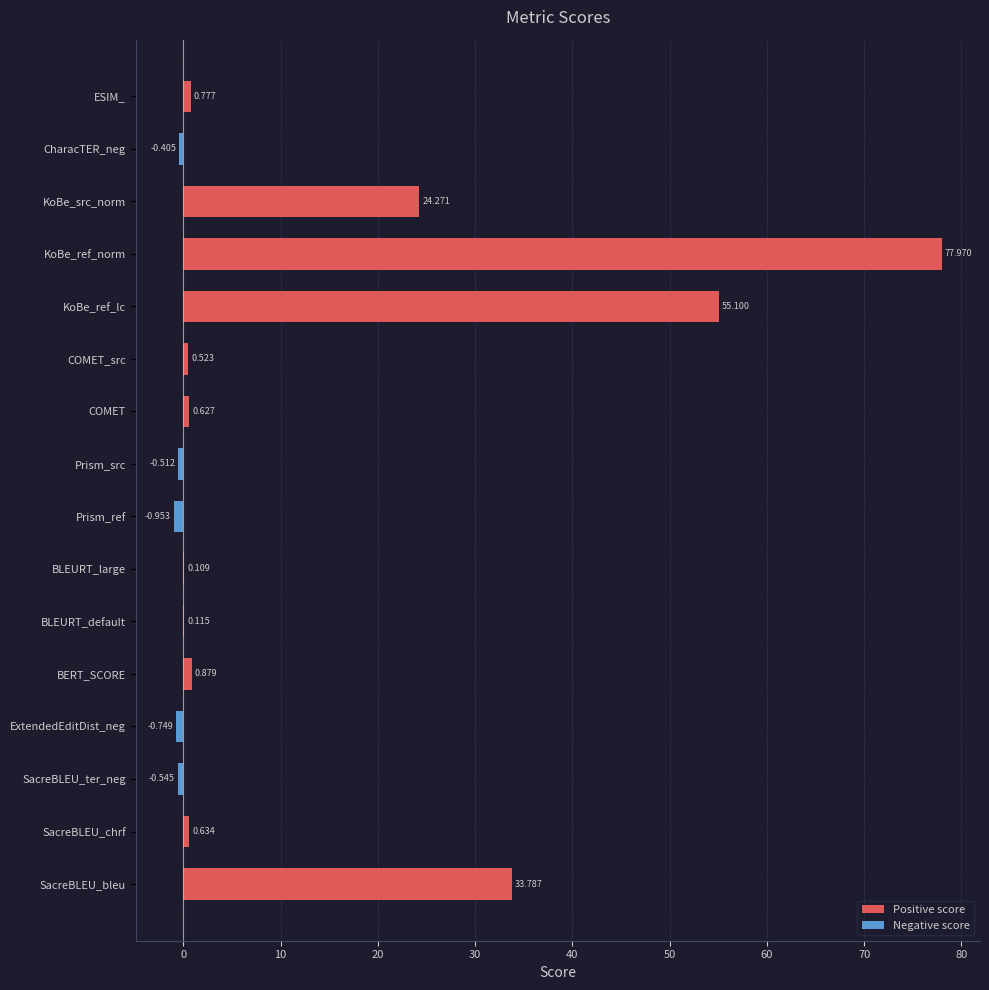

What position from the right is ESIM_?

1